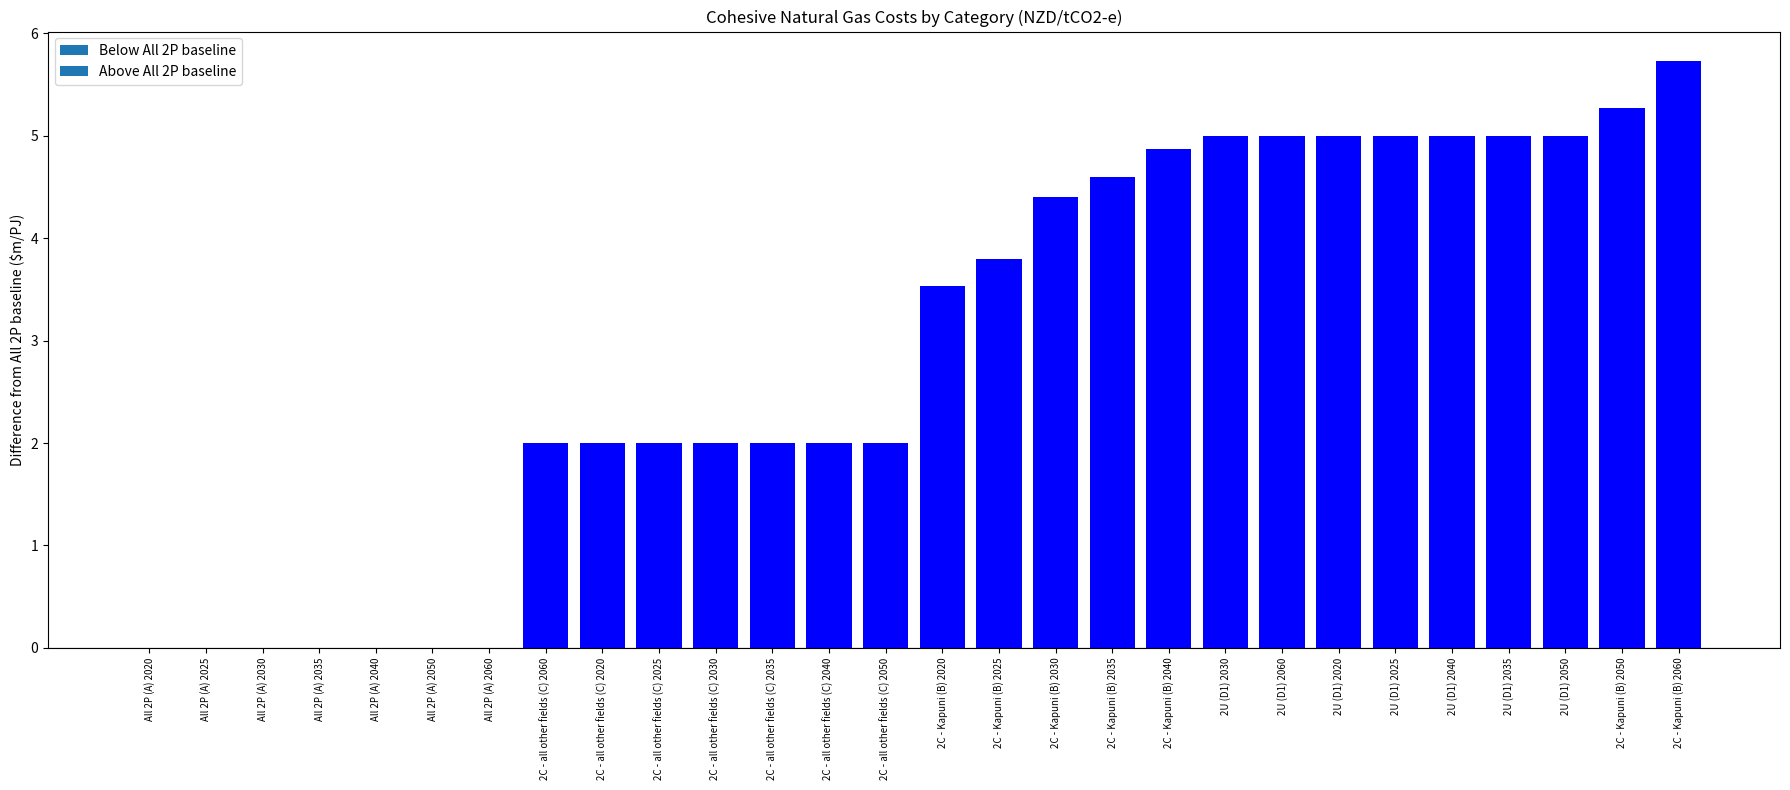

Are the bars grouped side by side (vs. stacked)?

No